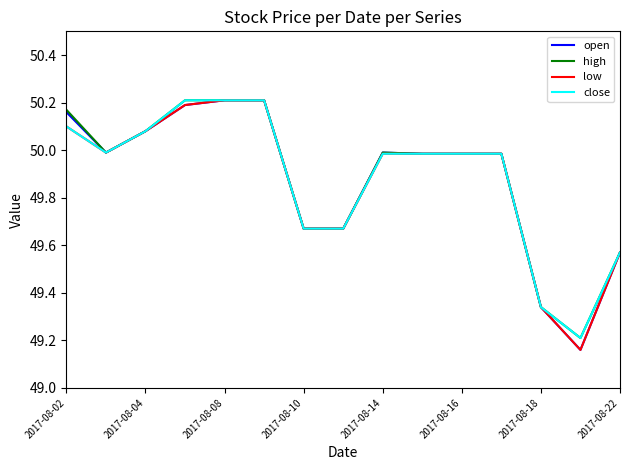

What are all the series names shown in the legend?

open, high, low, close